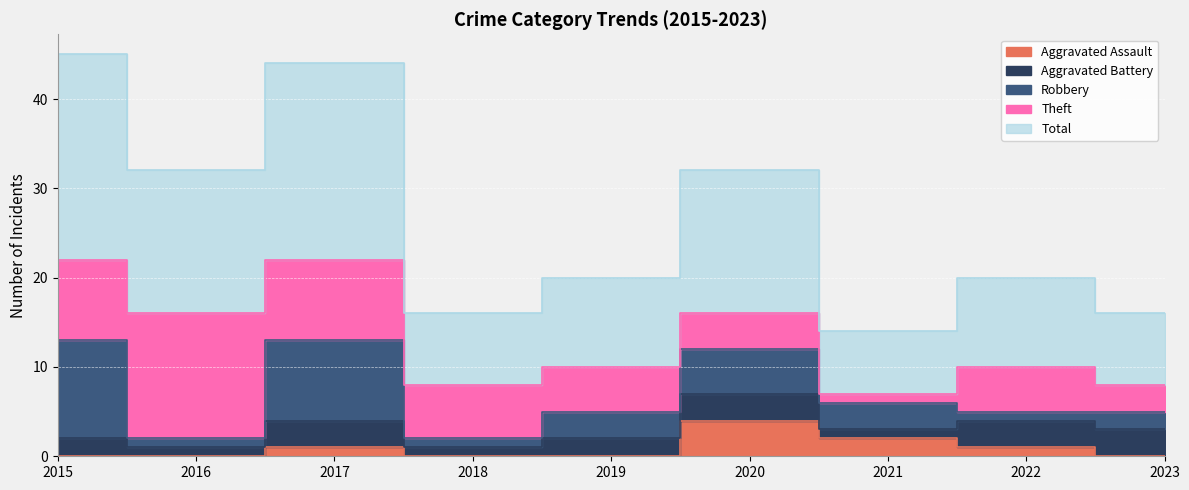

At how many categories does at least one series exceed 21?

2